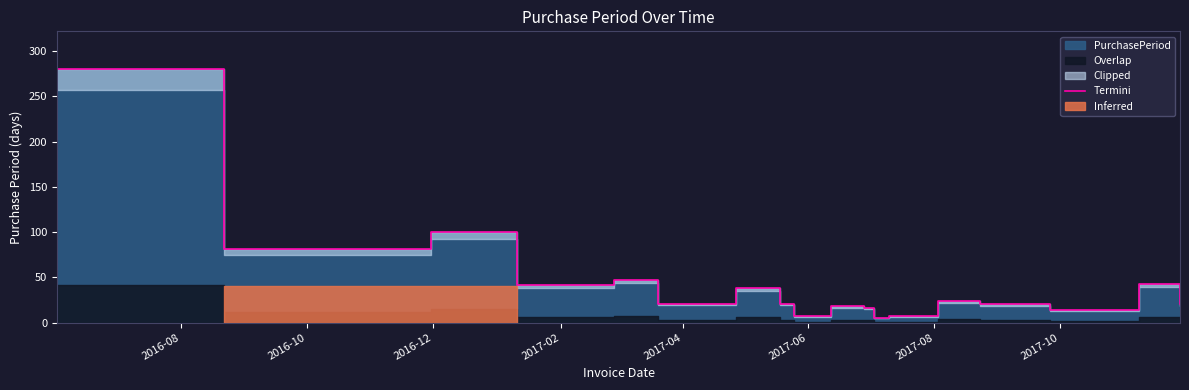

What is the average value?

43